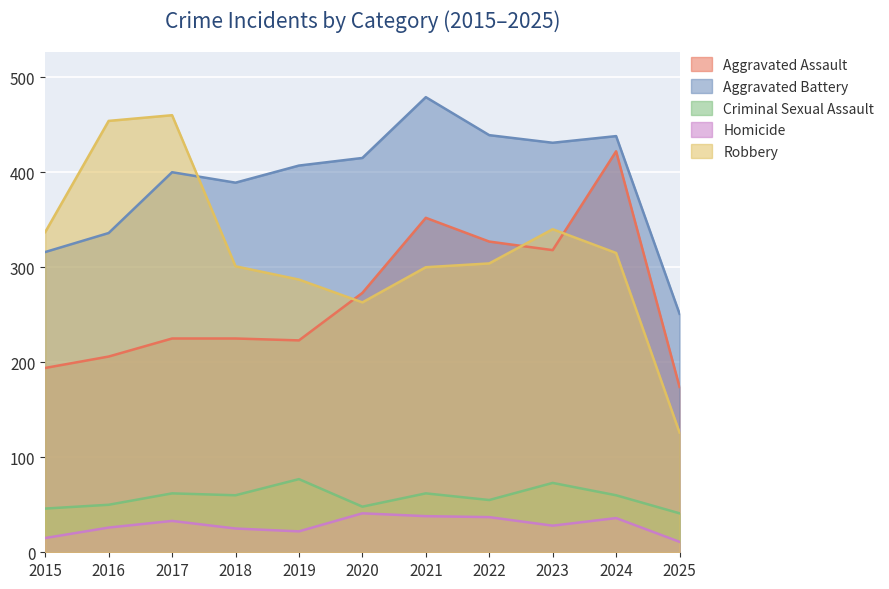

Is it true that Aggravated Assault equals 55 at 2017?

False